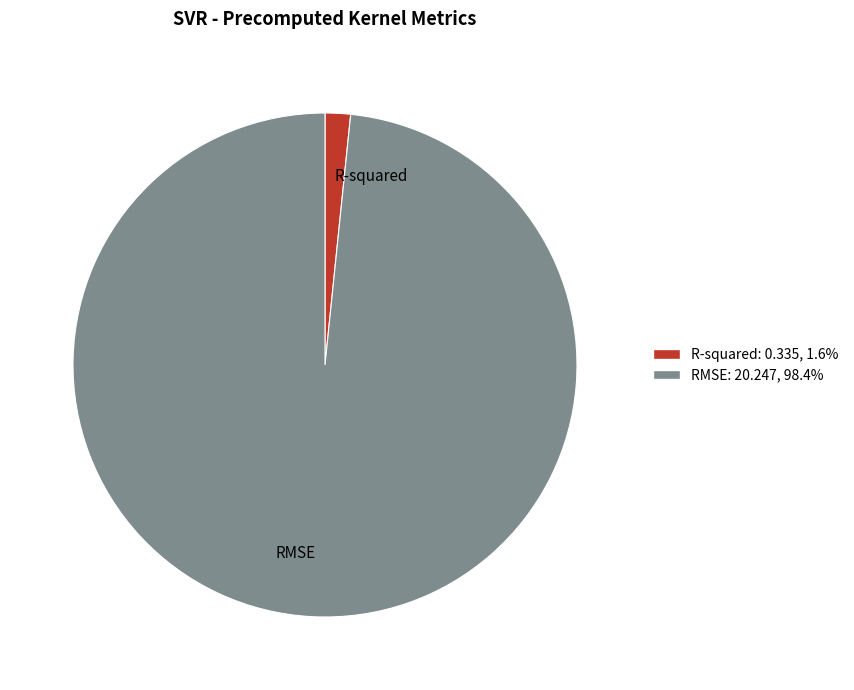

Rank the categories by value from highest to lowest.

RMSE, R-squared